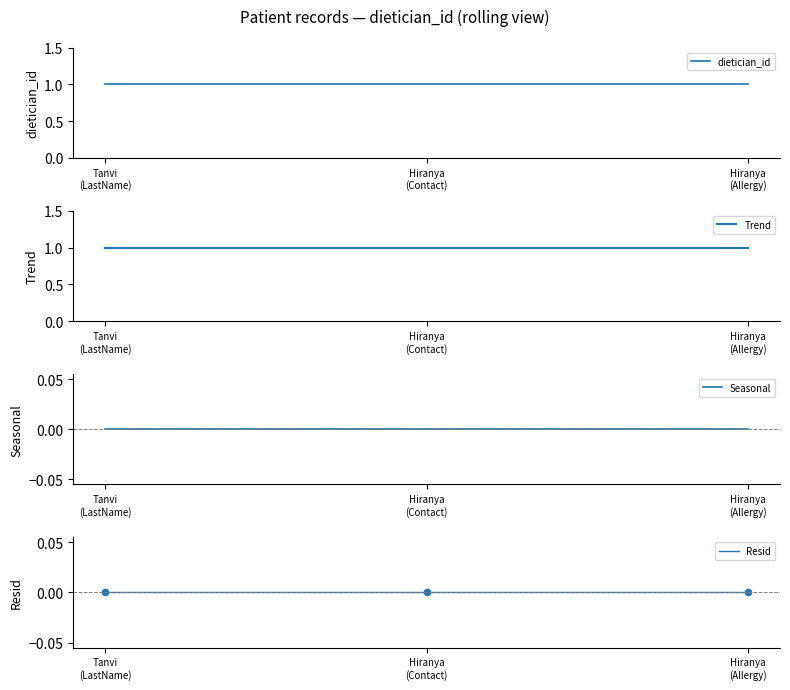

Which series reaches the minimum Y coordinate?

Seasonal